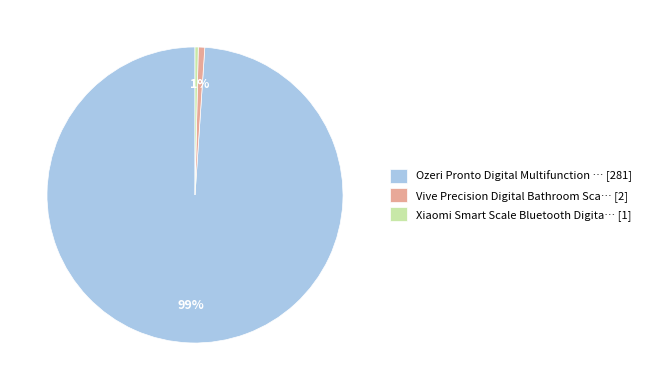

What is the largest slice in the pie chart?

Ozeri Pronto Digital Multifunction … [281]